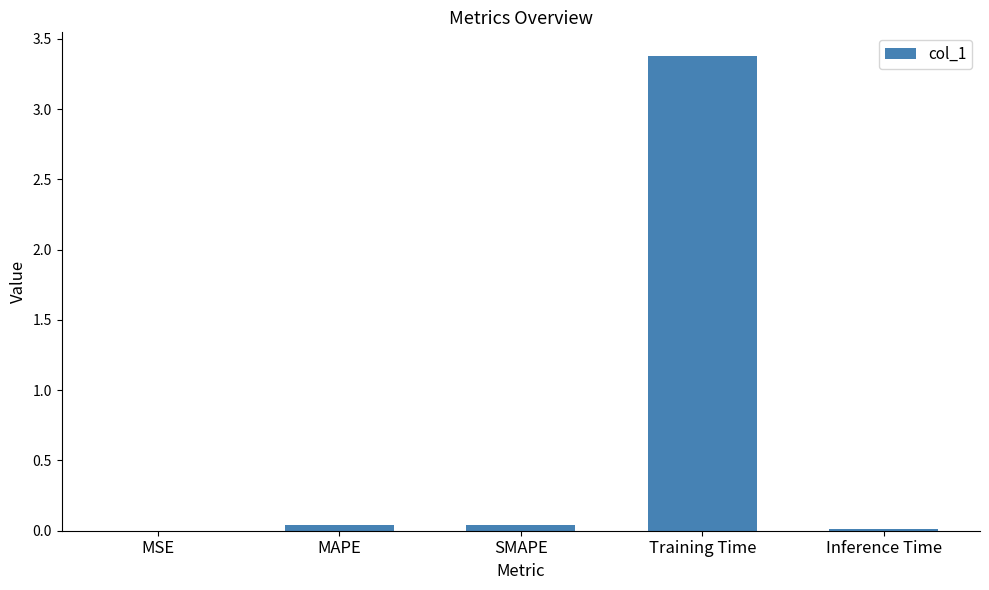

The value at SMAPE is 0.0. True or false?

True